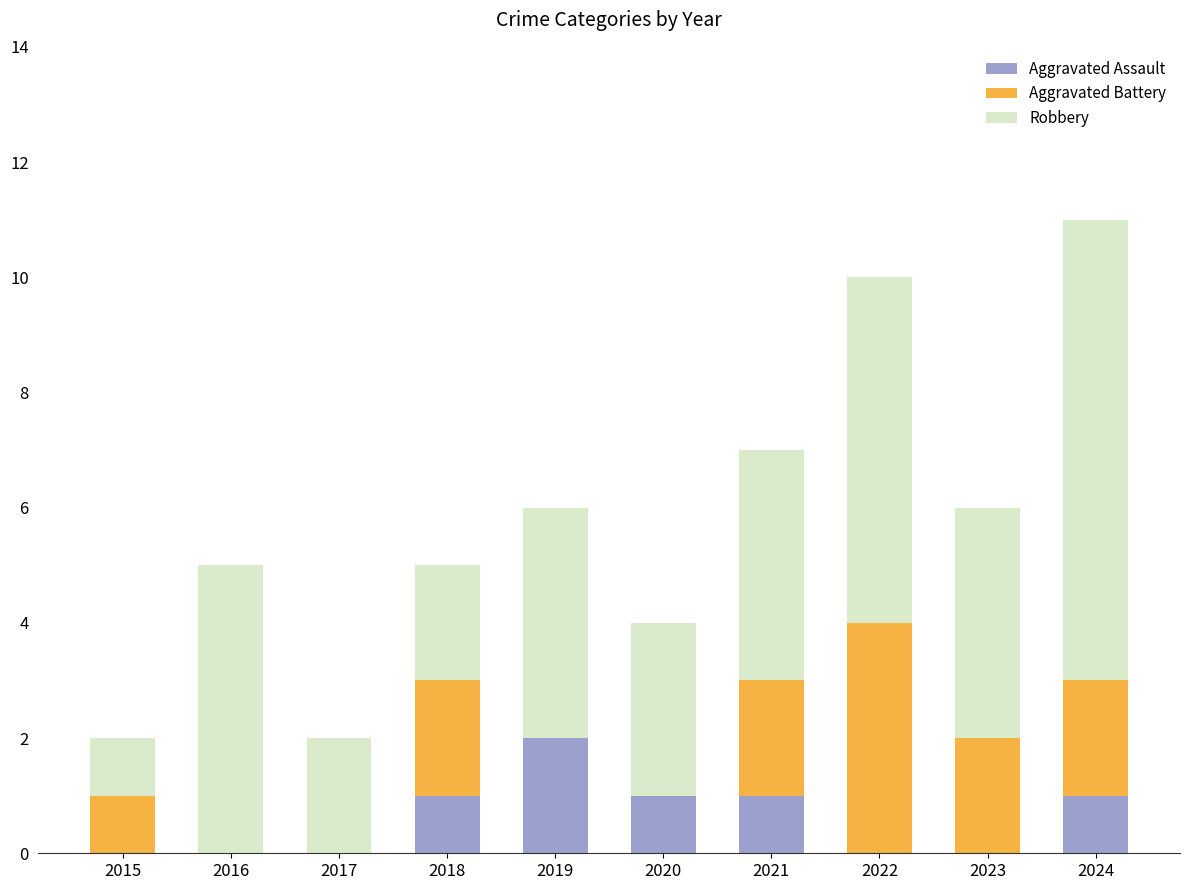

At which category is the sum across all series the highest?

2024